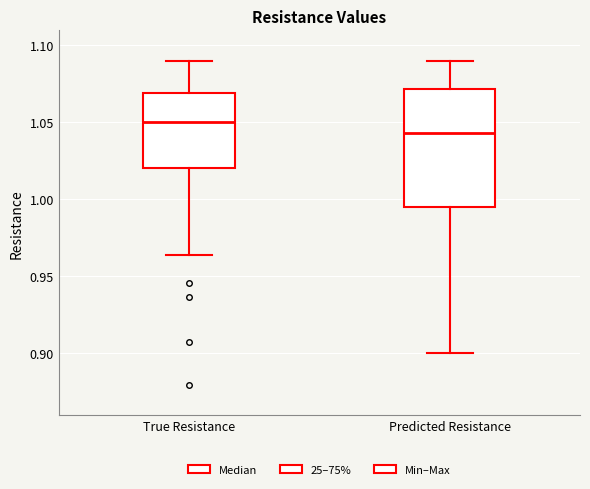

Where is the upper edge of the box for Predicted Resistance on the y-axis? The values are not printed on the chart, so give them approximately, as read against the axis.

1.070